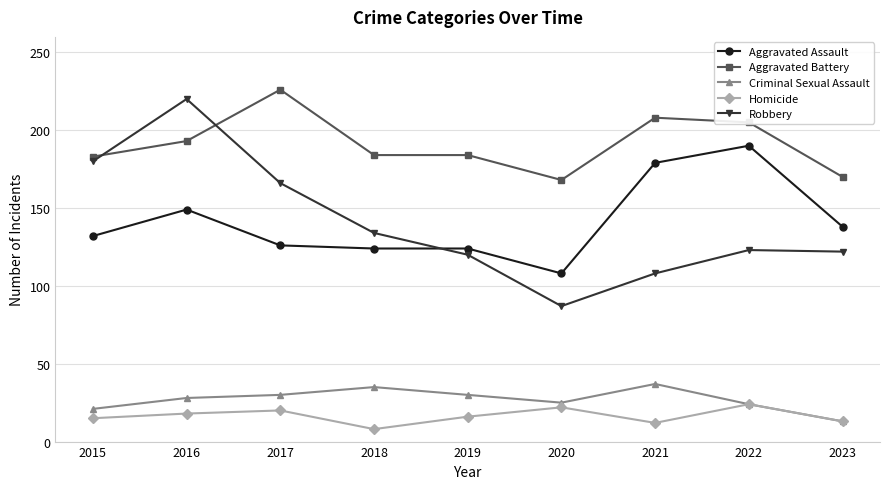

At which category does the chart reach its peak across all series?

2017